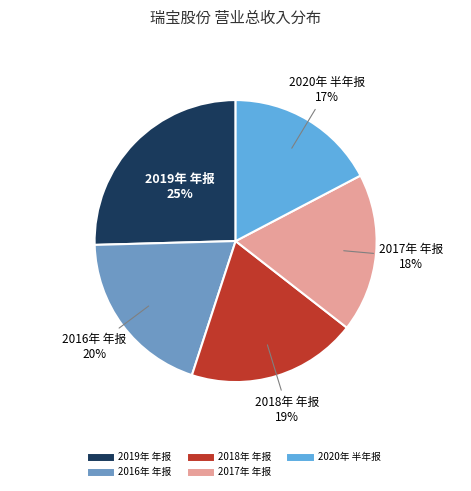

Is the sum of 2020年 半年报 and 2019年 年报 greater than half?

No